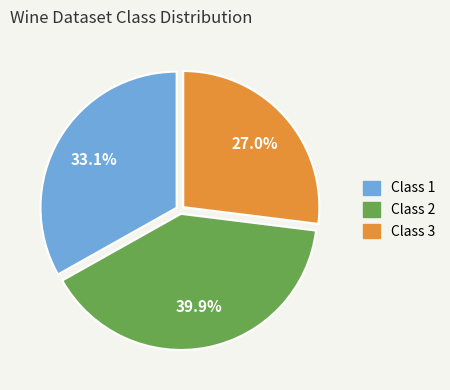

What is the smallest slice in the pie chart?

Class 3